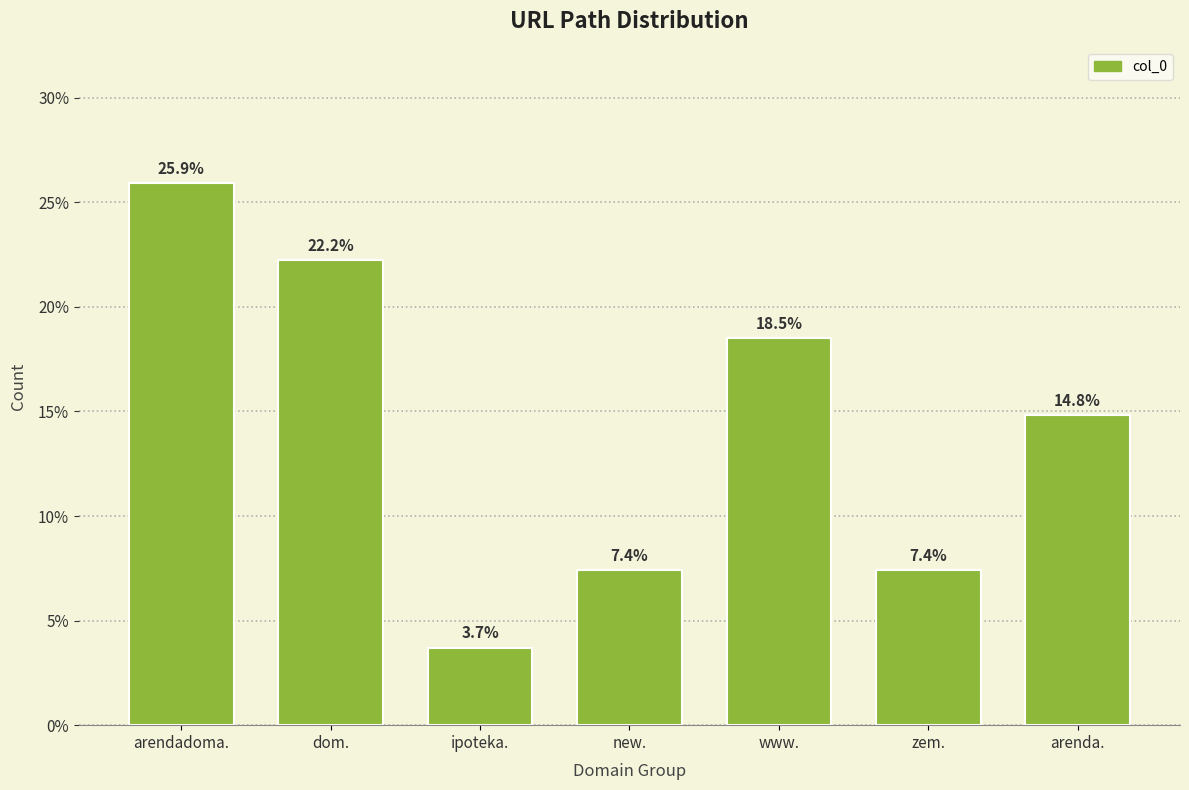

Reading left to right, what are all the values shown in this chart?

arendadoma.=25.9	dom.=22.2	ipoteka.=3.7	new.=7.4	www.=18.5	zem.=7.4	arenda.=14.8